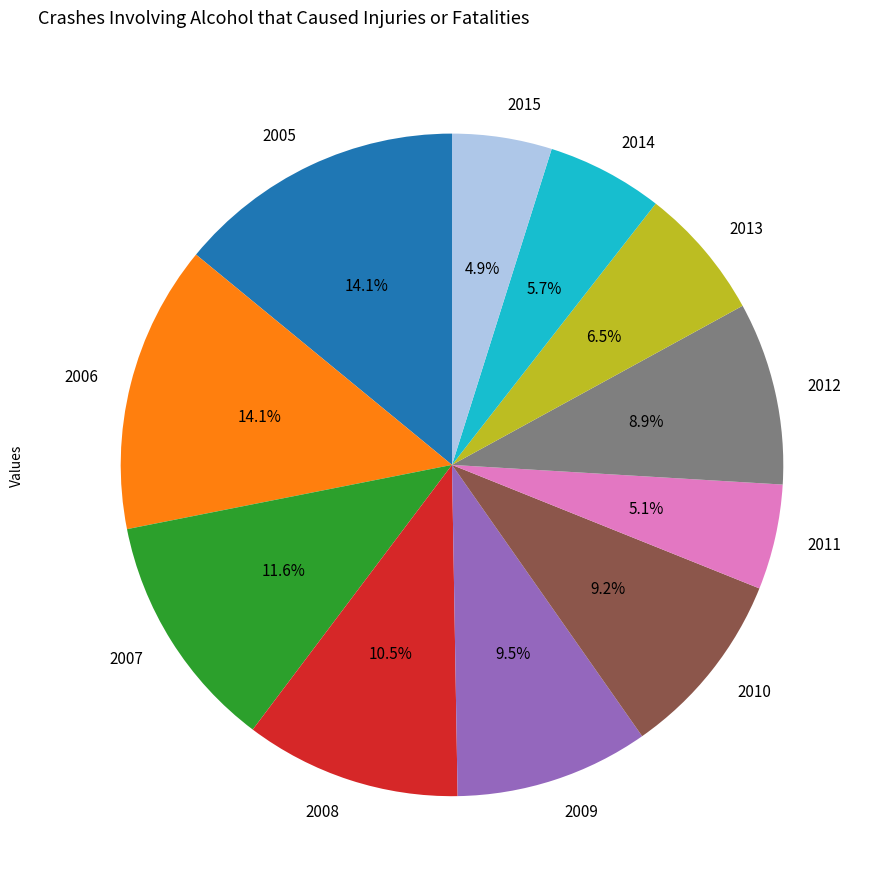

How many slices are in this pie chart?

11